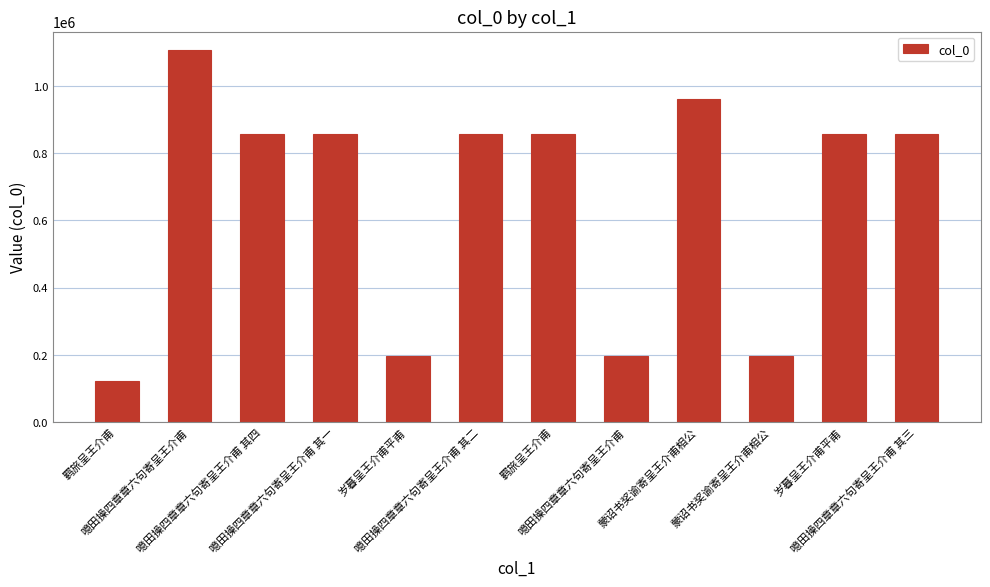

What is the difference between the maximum and minimum values?

983430